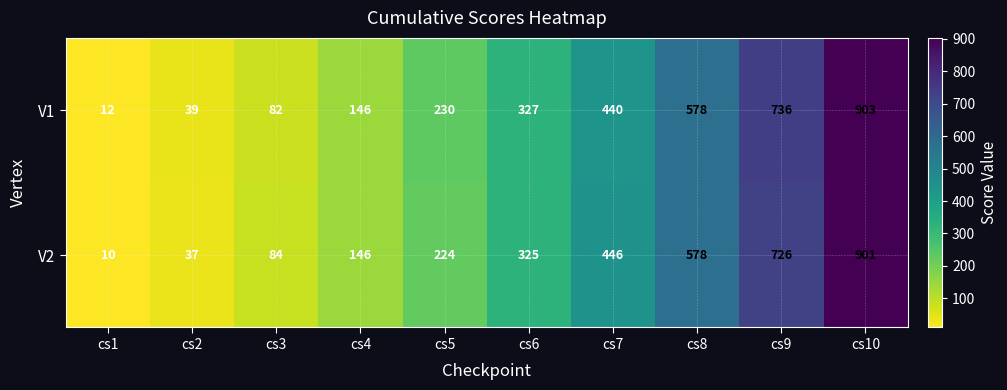

Where is V1 nearest to the value 457?

cs7